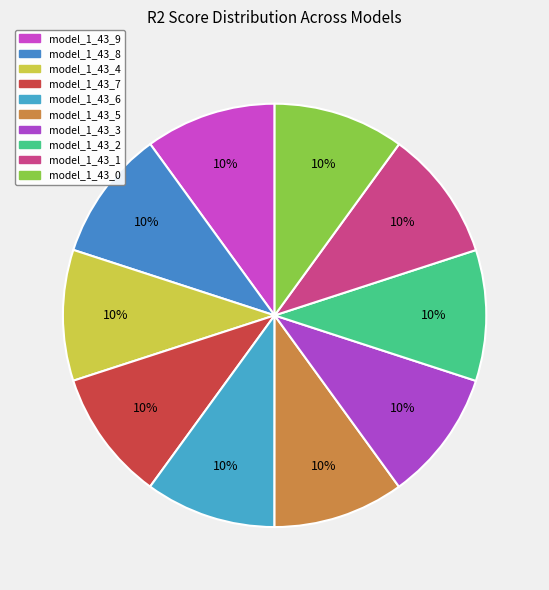

How many segments does this pie chart have?

10